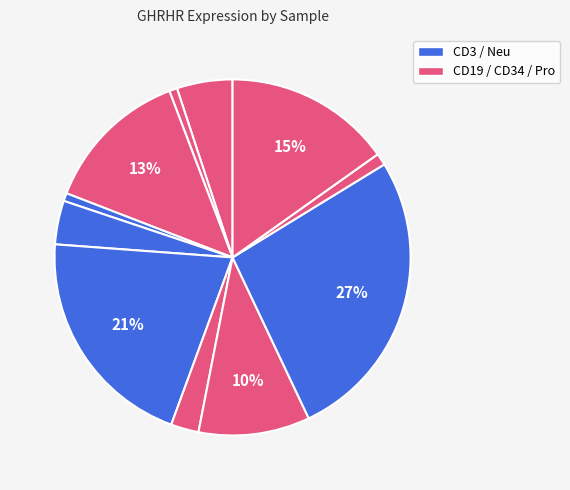

Count the number of slices in the pie.

11